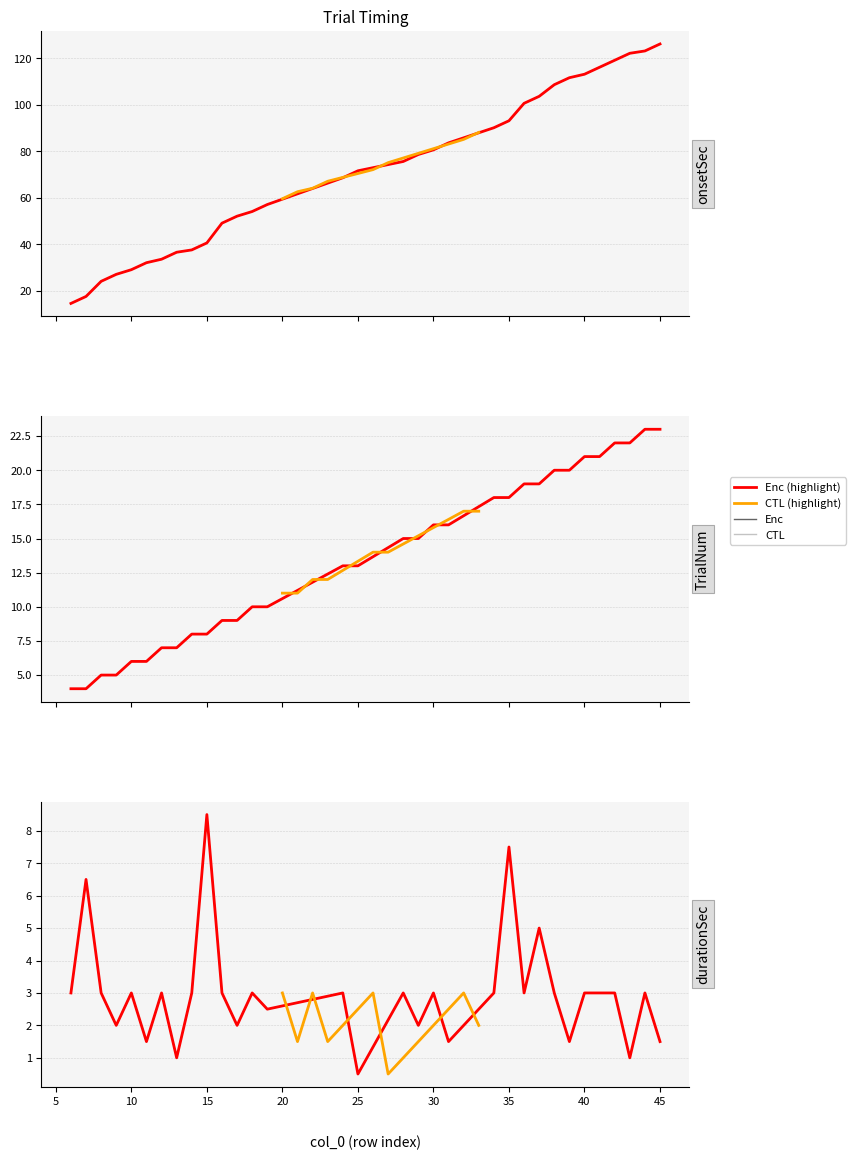

True or false: onsetSec and col_0 intersect in this chart.

False